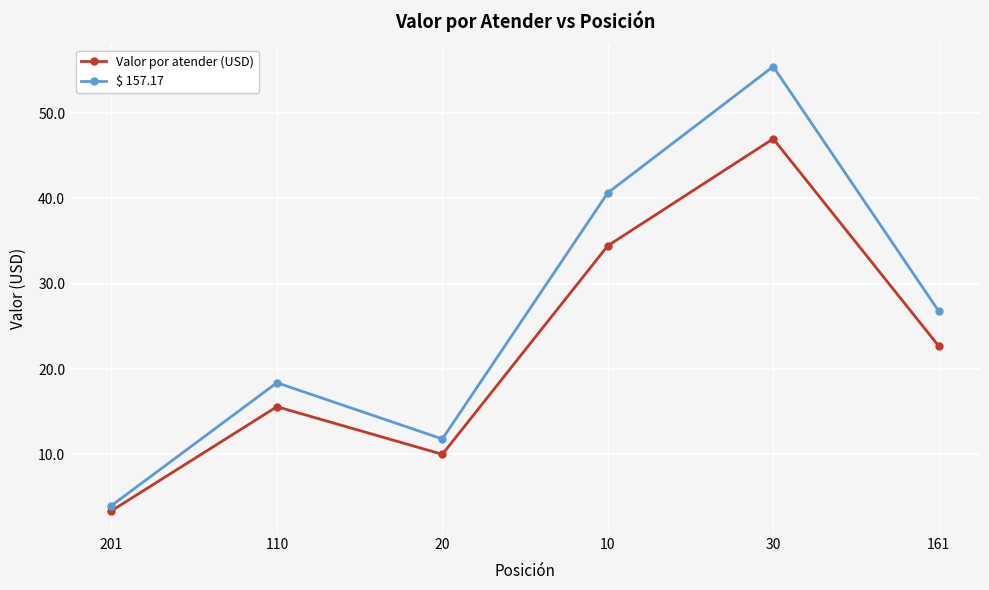

What are all the series names shown in the legend?

Valor por atender (USD), $ 157.17